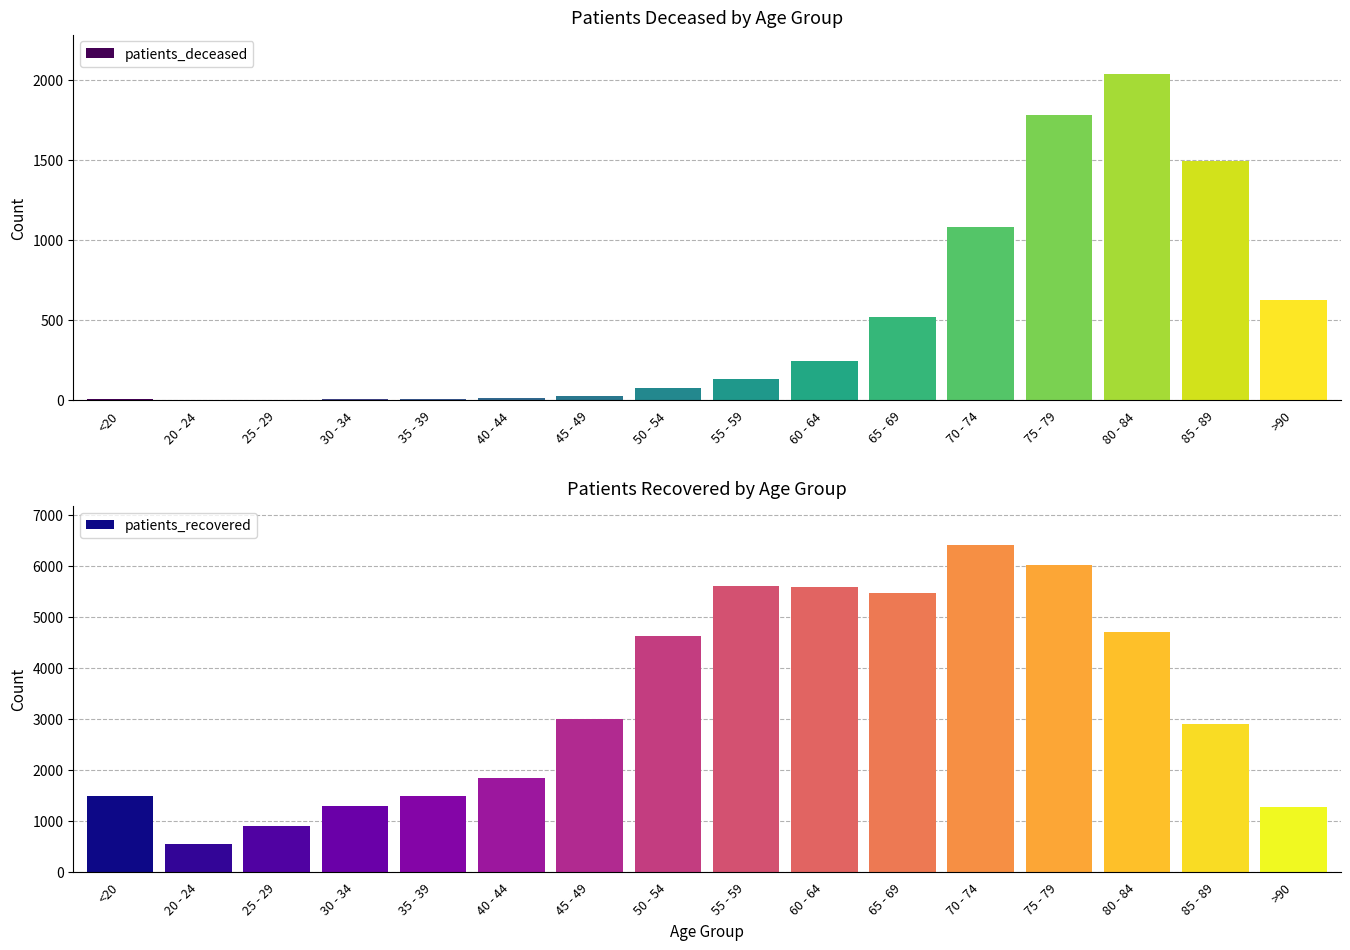

True or false: patients_deceased has a value of 1084 at 70 - 74.

True